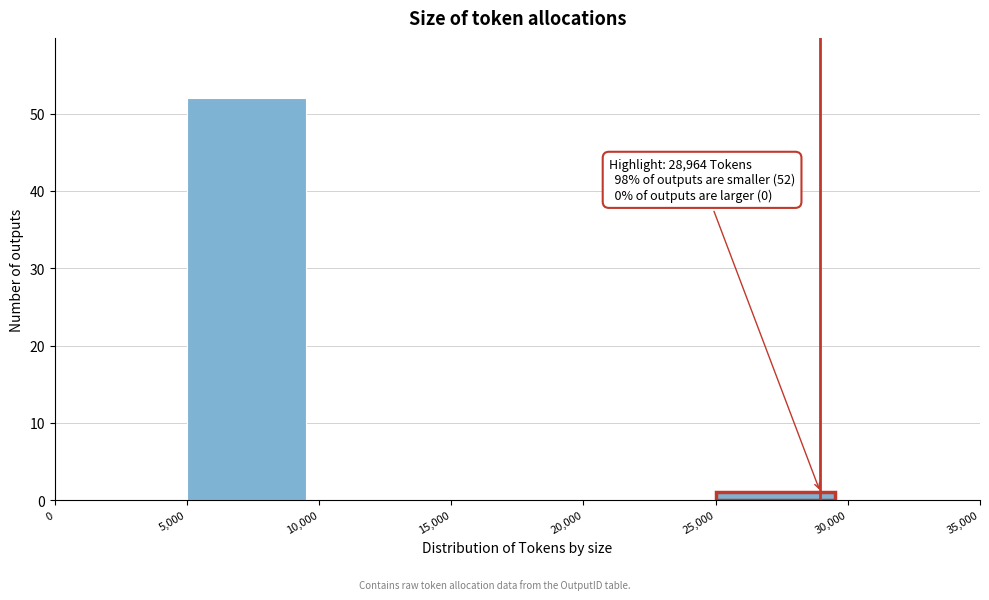

Over which range of the x-axis is the bar tallest?

5,000 to 10,000